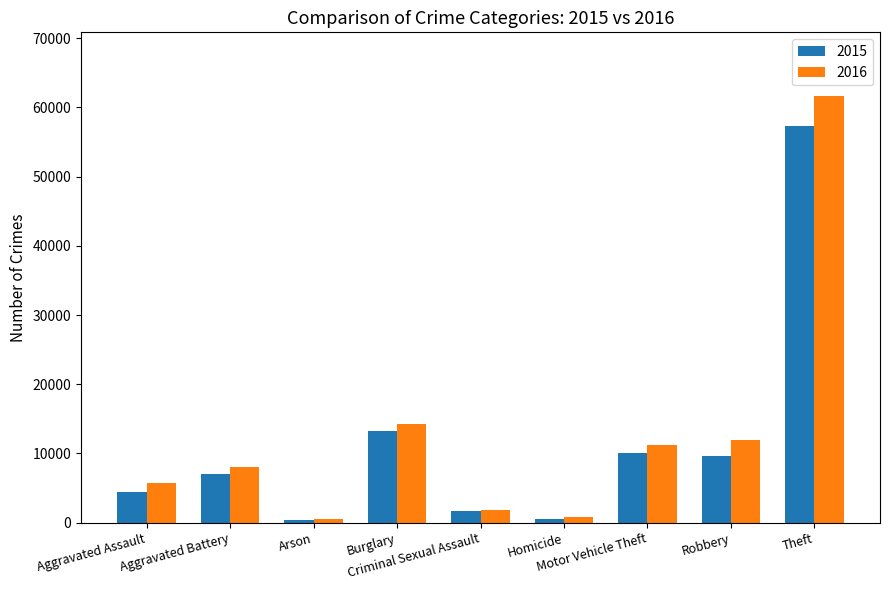

Are the bars horizontal?

No